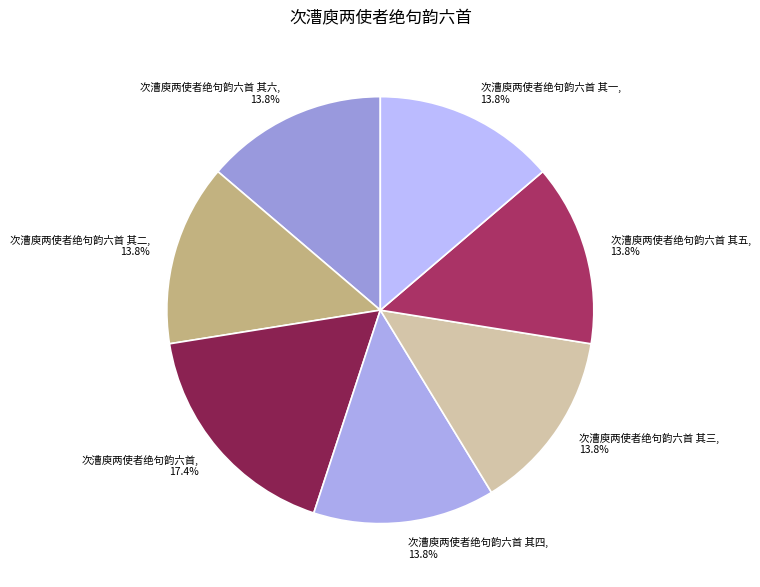

What is the largest slice in the pie chart?

次漕庾两使者绝句韵六首